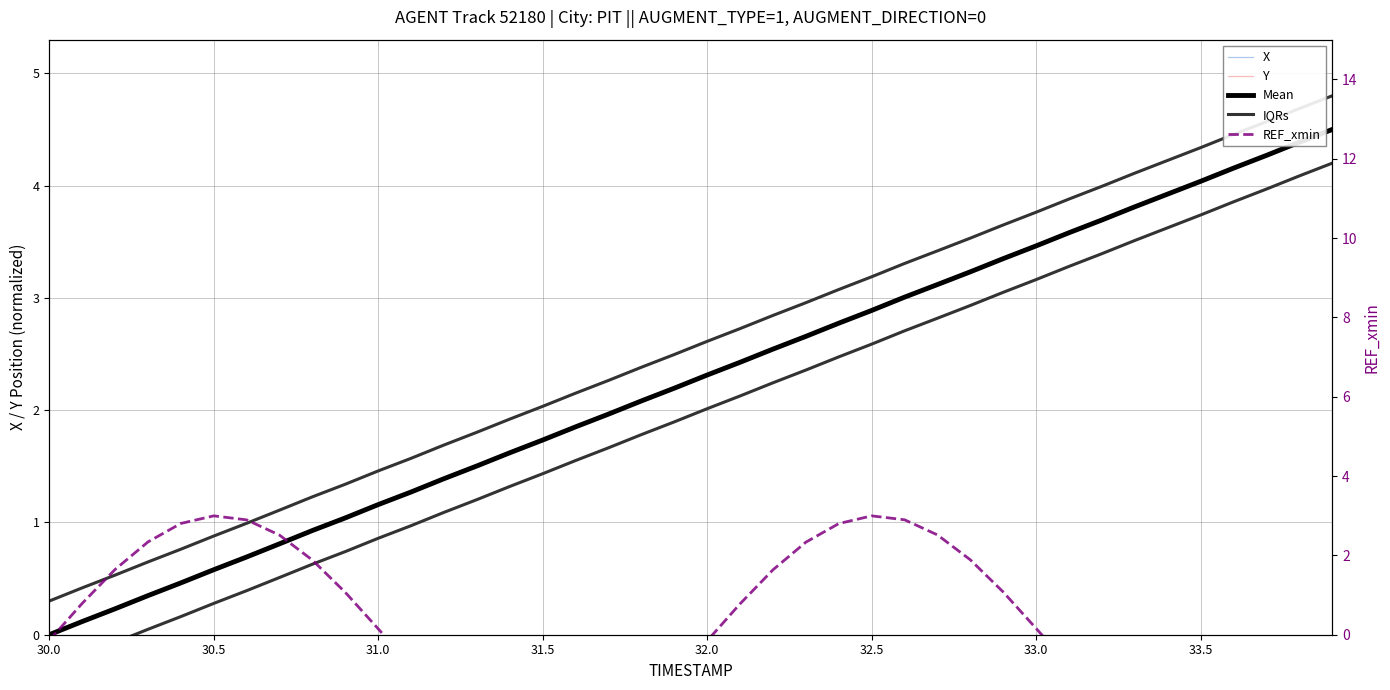

Which category has the lowest value in the IQRs series?

30.0